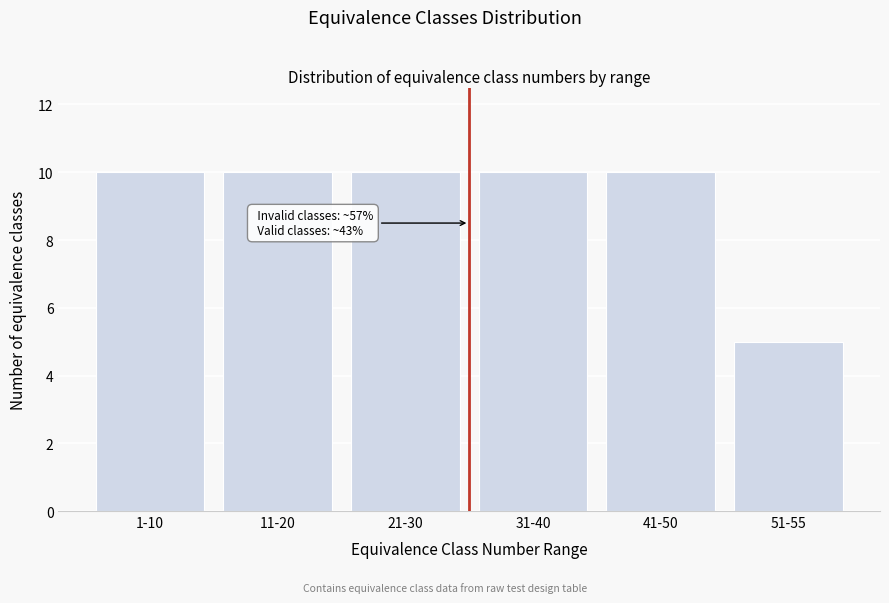

Reading left to right, what are all the values shown in this chart?

10	10	10	10	10	5